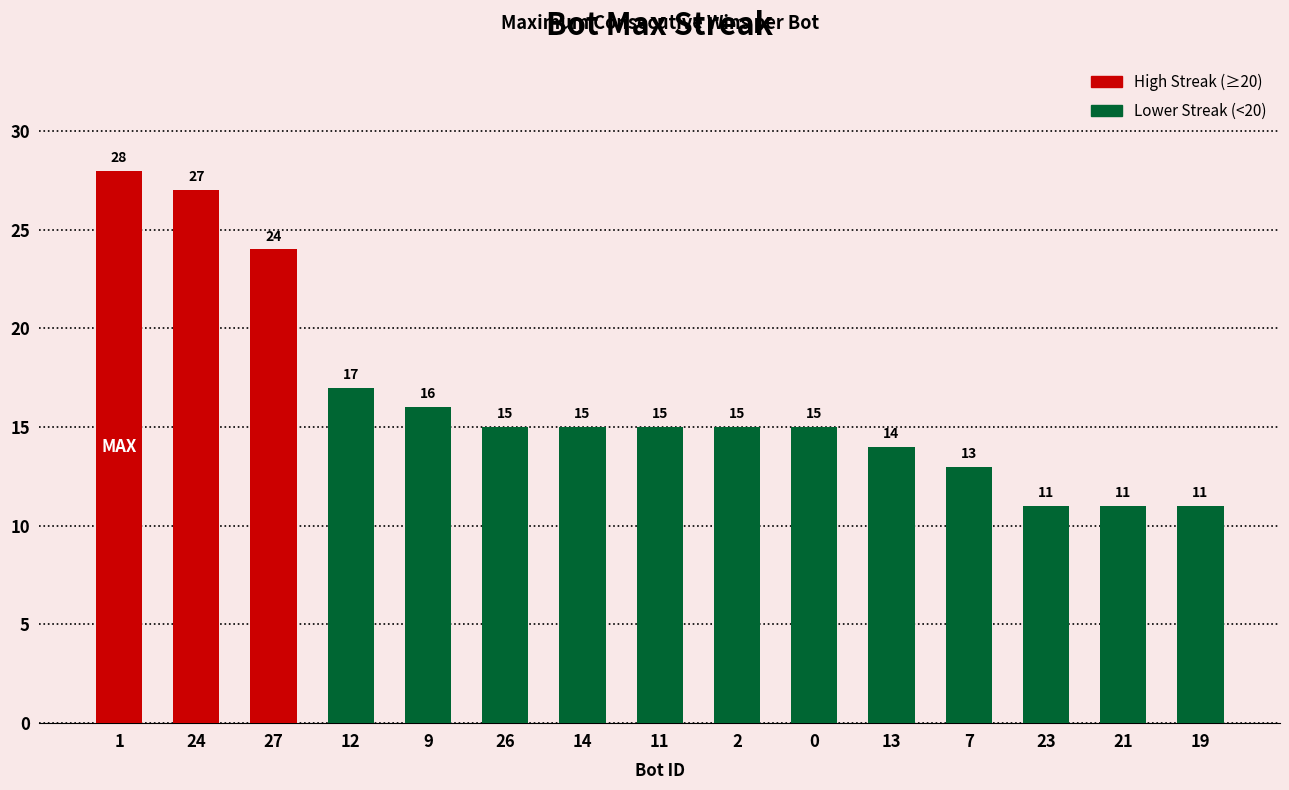

What is the approximate value at 23, to the nearest 5?

10